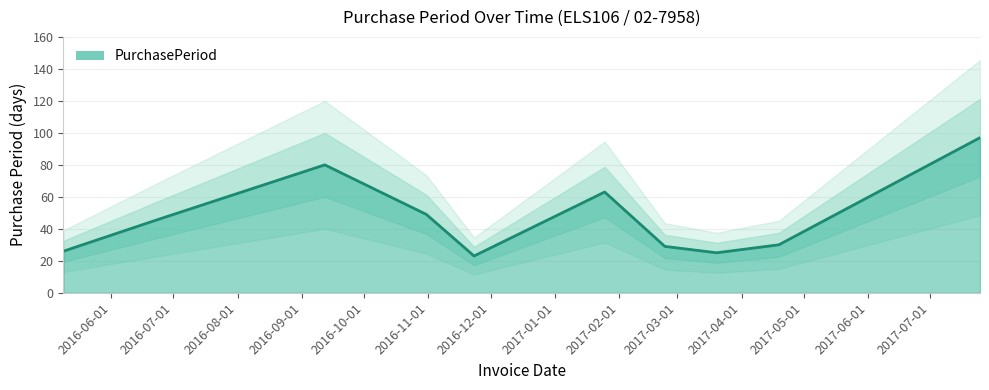

What is the difference between the values at 2017-03-20 and 2016-05-09?

1